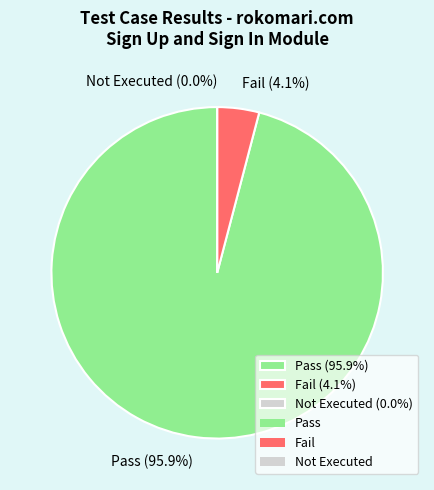

Combined, do Not Executed and Fail account for over 50%?

No